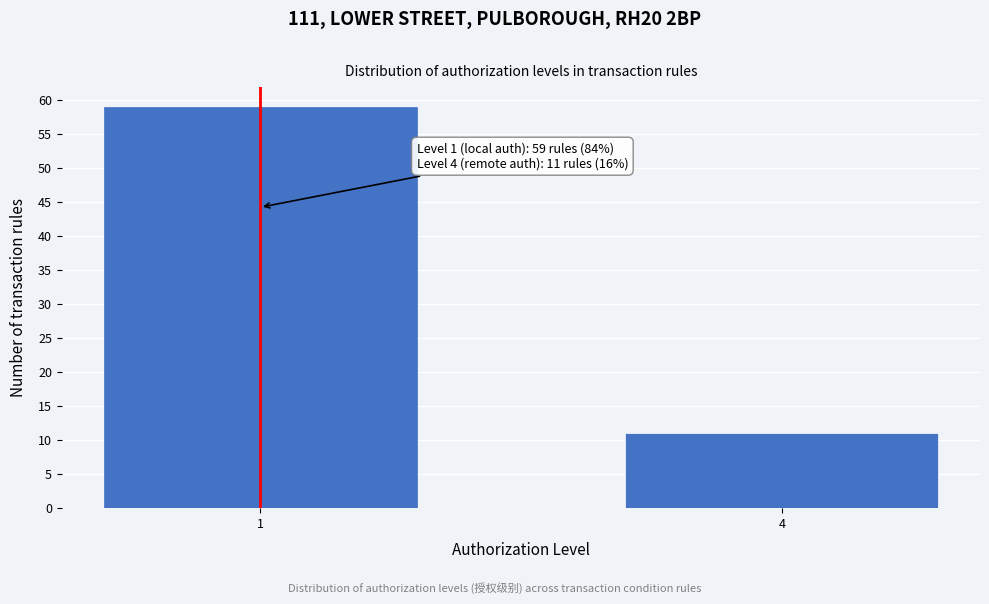

Reading left to right, what are all the values shown in this chart?

59	11